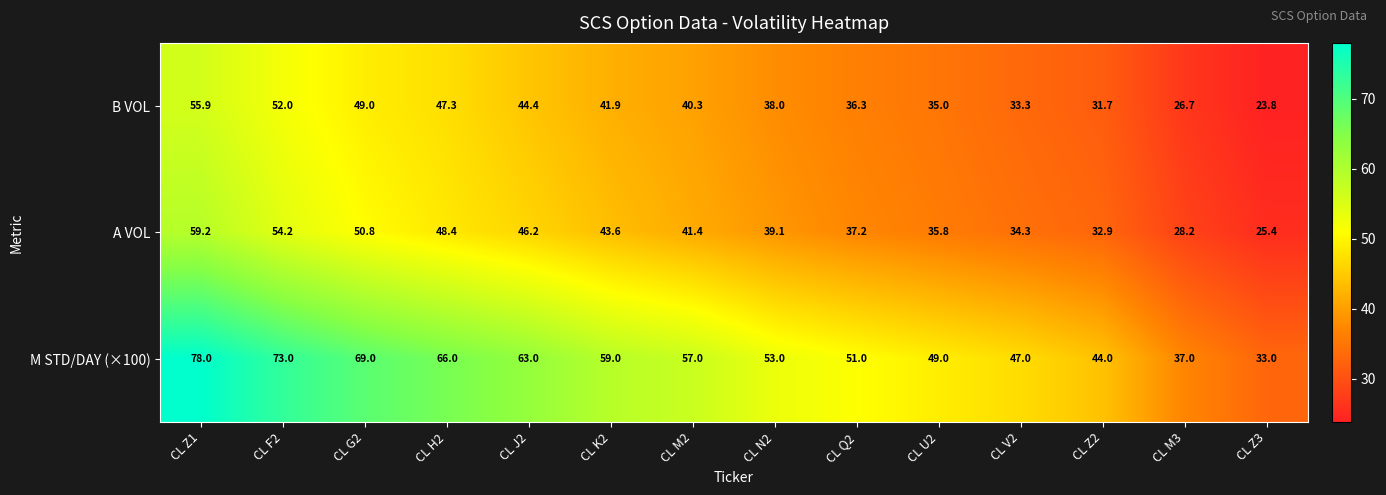

Where does the M STD/DAY (×100) series first go above 57?

CL Z1